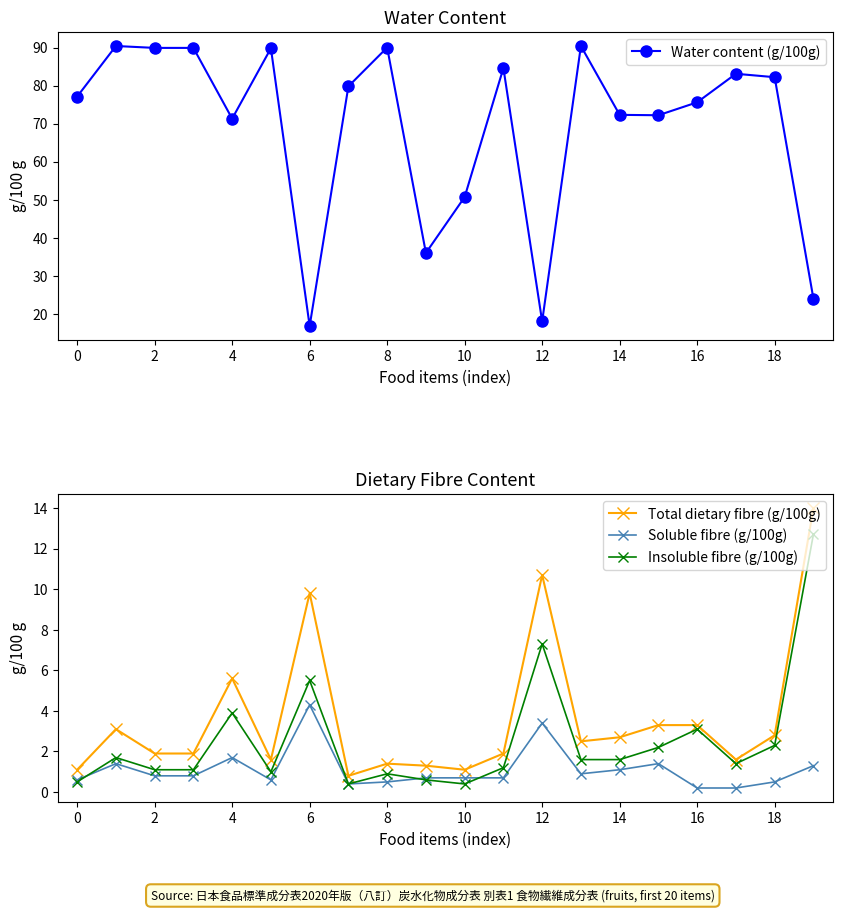

True or false: Water content (g/100g) and Insoluble fibre (g/100g) cross at least once.

False